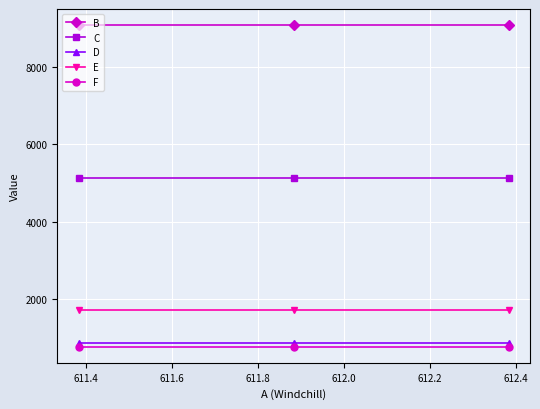

Reading left to right, list all the values displayed in this chart.

B: 9089.6	9089.6	9089.6
C: 5133.0	5133.0	5133.0
D: 864.1	864.1	864.1
E: 1715.4	1715.4	1715.4
F: 765.2	765.2	765.2